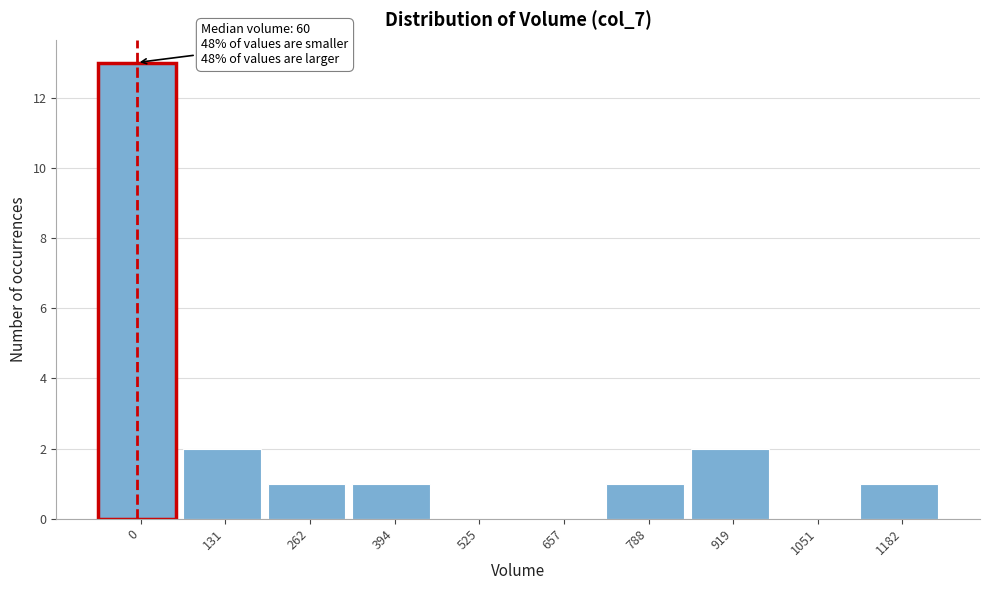

Reading left to right, transcribe all the data shown in this chart.

0=13	131=2	262=1	394=1	525=0	657=0	788=1	919=2	1051=0	1182=1